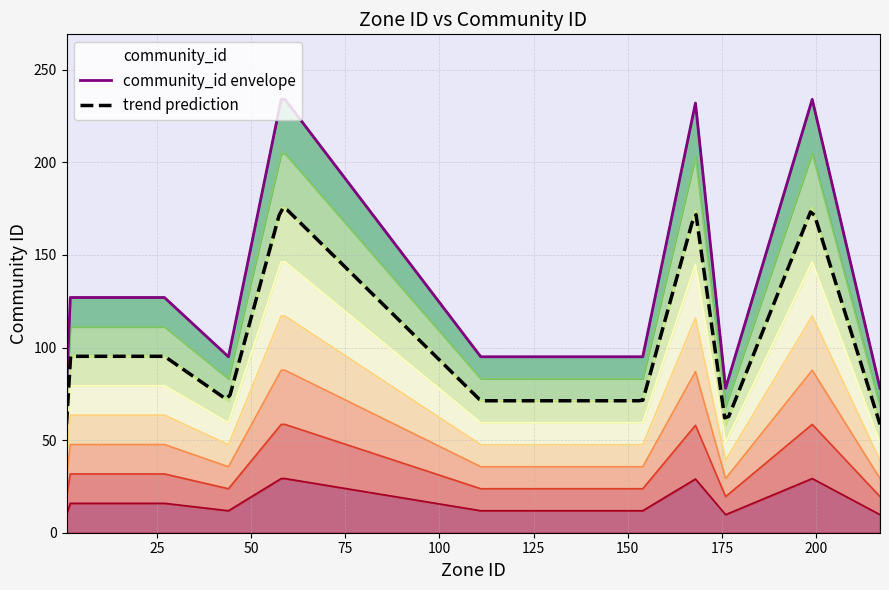

True or false: the data shows 127 at 8.

True